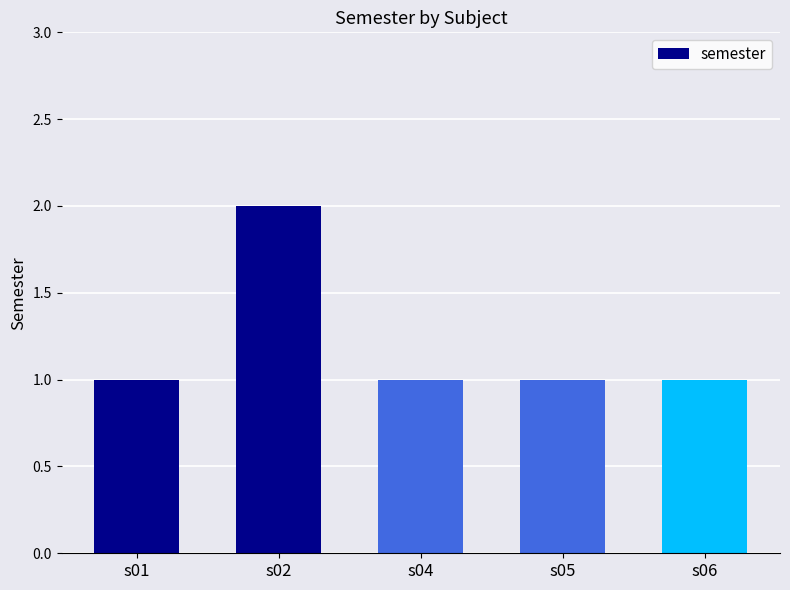

How many values are between 1 and 2?

5